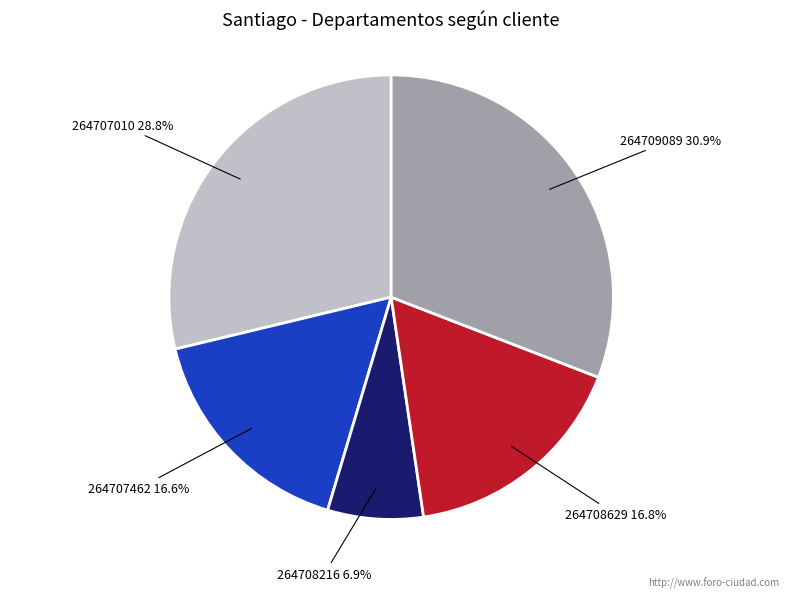

How many slices are in this pie chart?

5